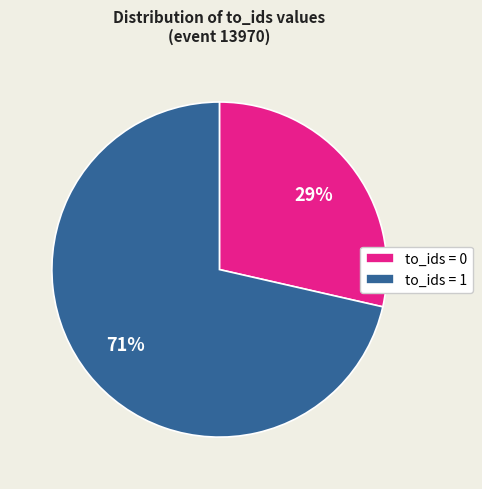

What percentage is the to_ids = 0 slice, to the nearest percent?

29%